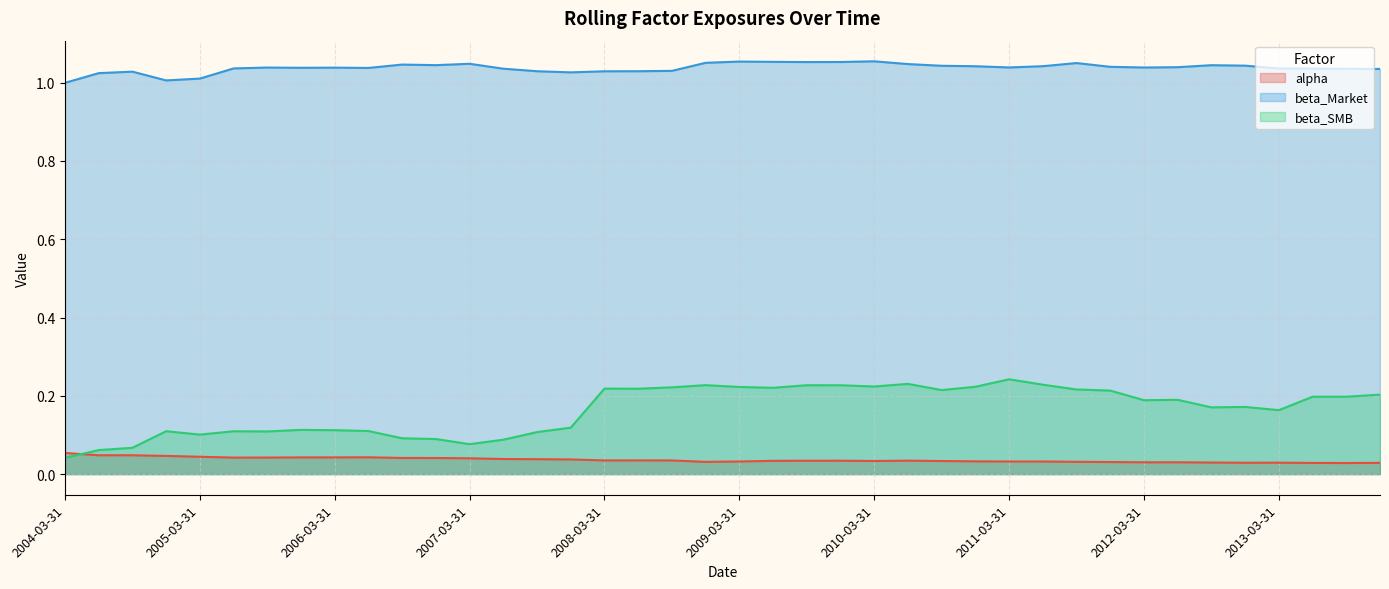

List the labels in order of alpha value, smallest first.

2013-09-30, 2013-06-30, 2013-12-31, 2012-12-31, 2013-03-31, 2012-09-30, 2012-03-31, 2012-06-30, 2011-12-31, 2008-12-31, 2011-09-30, 2011-03-31, 2009-03-31, 2011-06-30, 2010-12-31, 2010-09-30, 2010-03-31, 2009-06-30, 2009-09-30, 2009-12-31, 2010-06-30, 2008-09-30, 2008-03-31, 2008-06-30, 2007-12-31, 2007-09-30, 2007-06-30, 2007-03-31, 2006-12-31, 2006-09-30, 2005-06-30, 2005-09-30, 2005-12-31, 2006-03-31, 2006-06-30, 2005-03-31, 2004-12-31, 2004-06-30, 2004-09-30, 2004-03-31